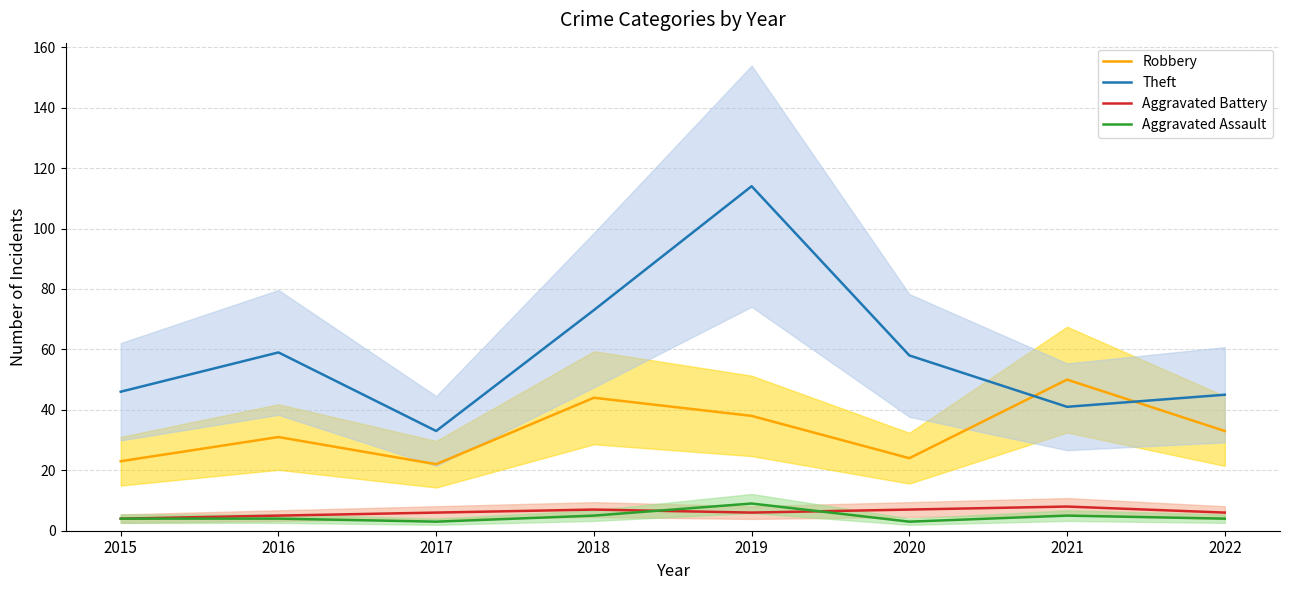

Is this an area chart (filled region under the line)?

No